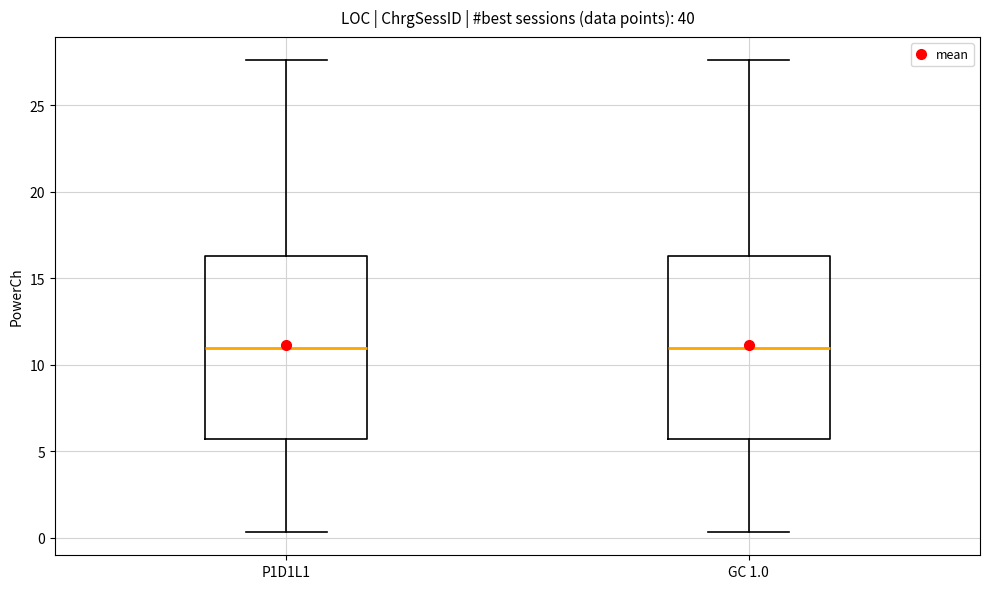

Where is the lower edge of the box for P1D1L1 on the y-axis? The values are not printed on the chart, so give them approximately, as read against the axis.

5.5